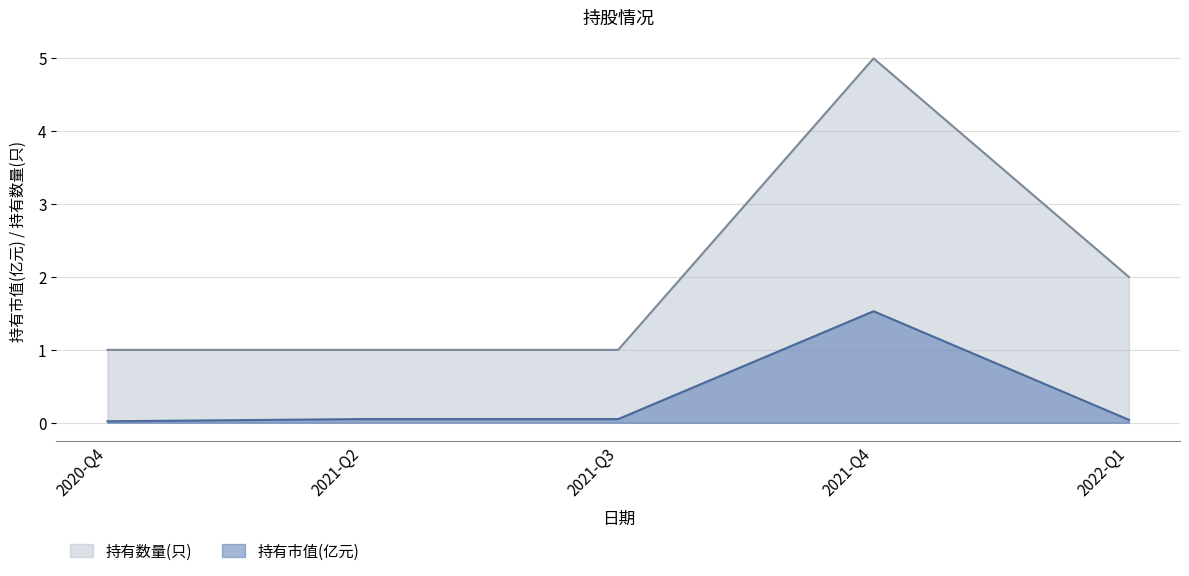

How many 持有数量(只) values are between 1 and 2?

4